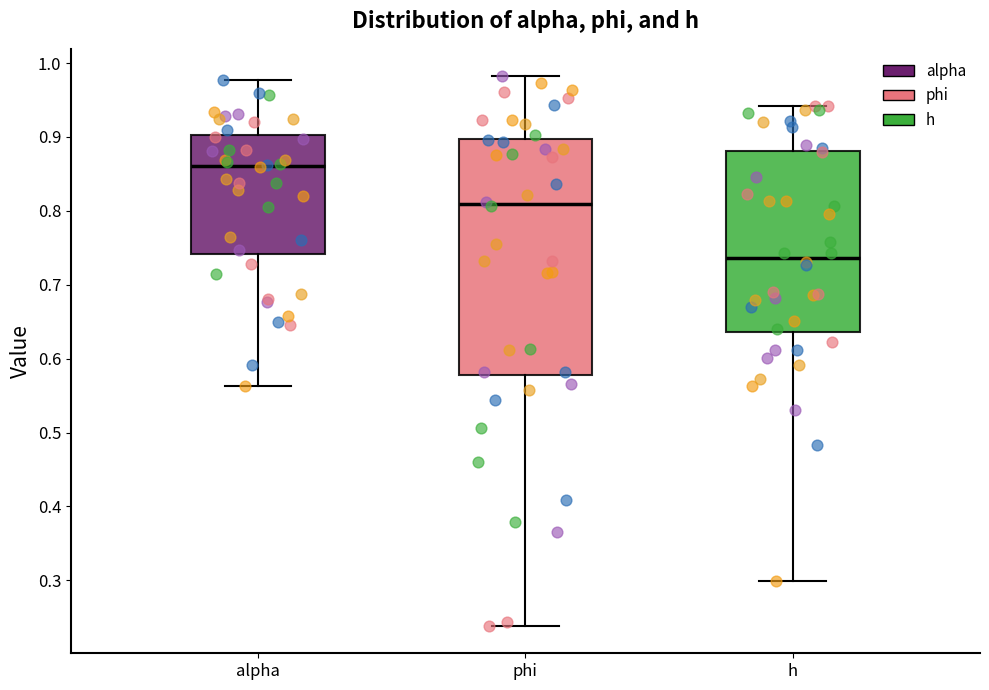

Where does the lower whisker of the box for phi end on the y-axis? The values are not printed on the chart, so give them approximately, as read against the axis.

0.24